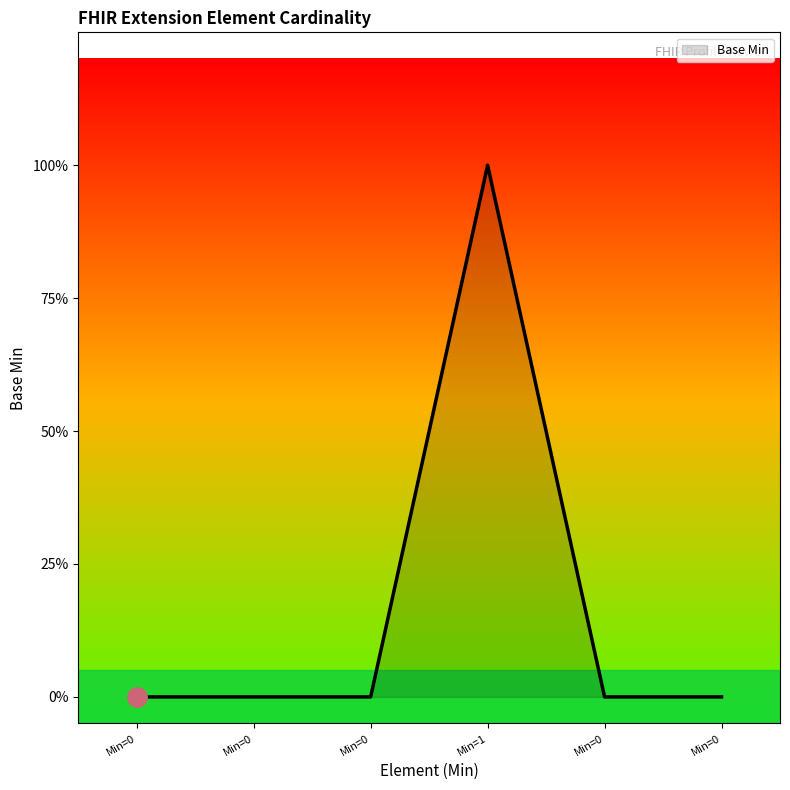

How many series are shown in this chart?

1